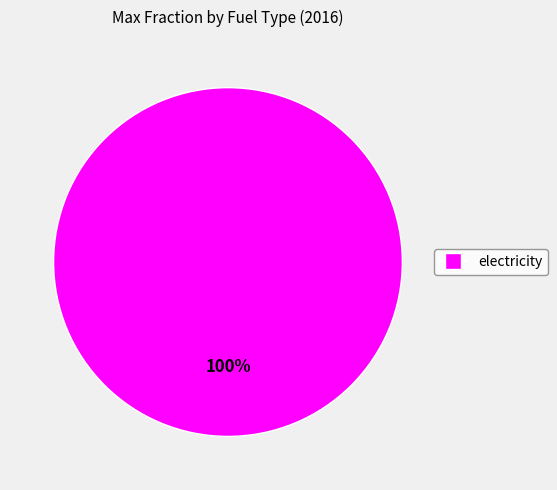

Does any single category account for the majority?

Yes